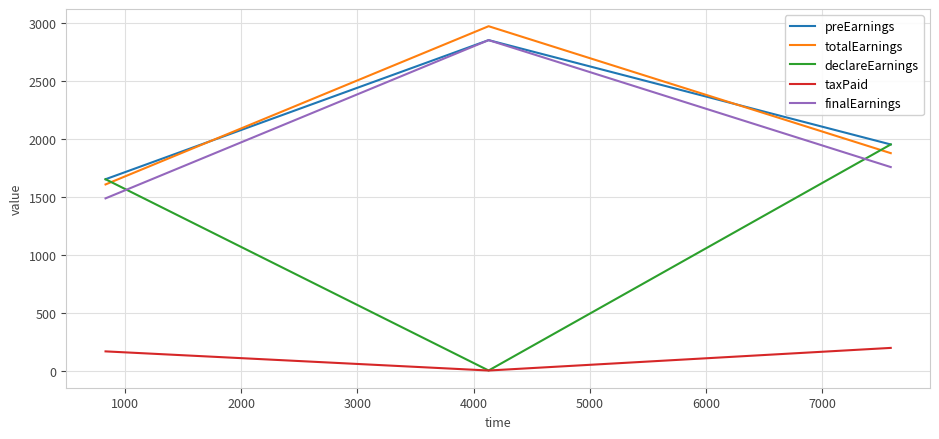

Reading left to right, list all the values displayed in this chart.

preEarnings: 1650	2850	1950
totalEarnings: 1605	2970	1875
declareEarnings: 1650	0	1950
taxPaid: 165	0	195
finalEarnings: 1485	2850	1755